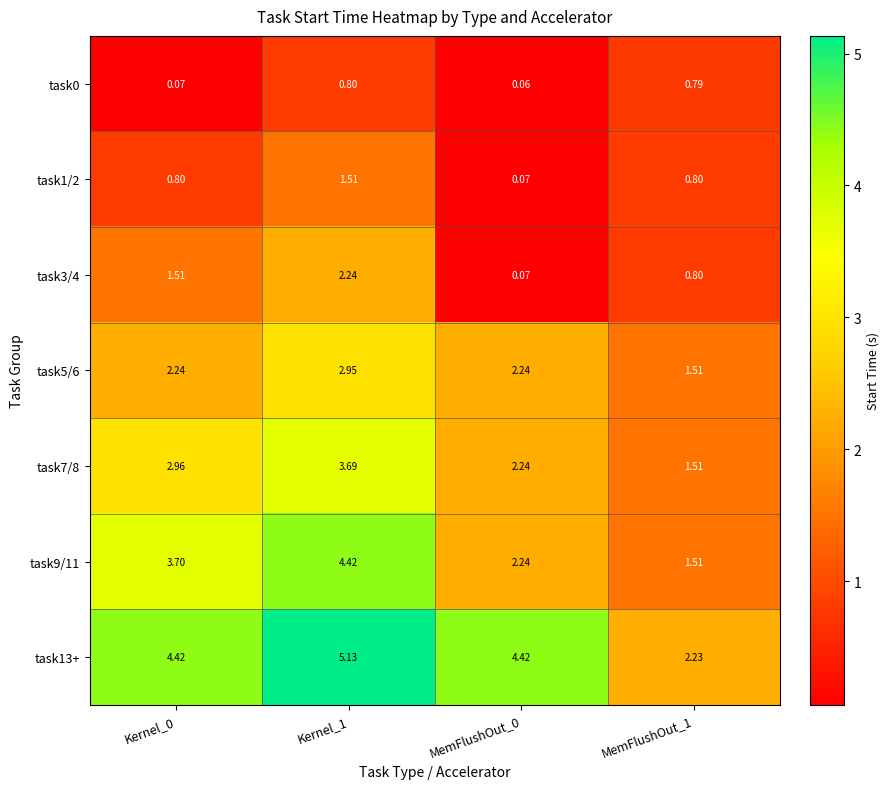

Is the value of task0 at Kernel_1 greater than the value of task9/11 at Kernel_0?

No